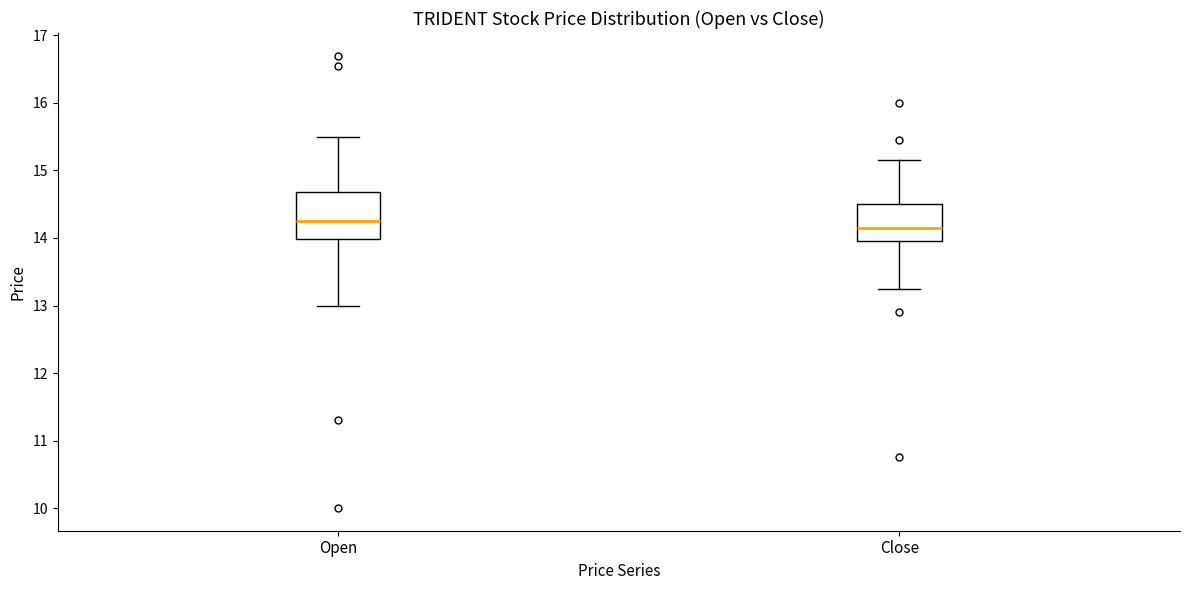

Where does the upper whisker of the box for Open end on the y-axis? The values are not printed on the chart, so give them approximately, as read against the axis.

15.5